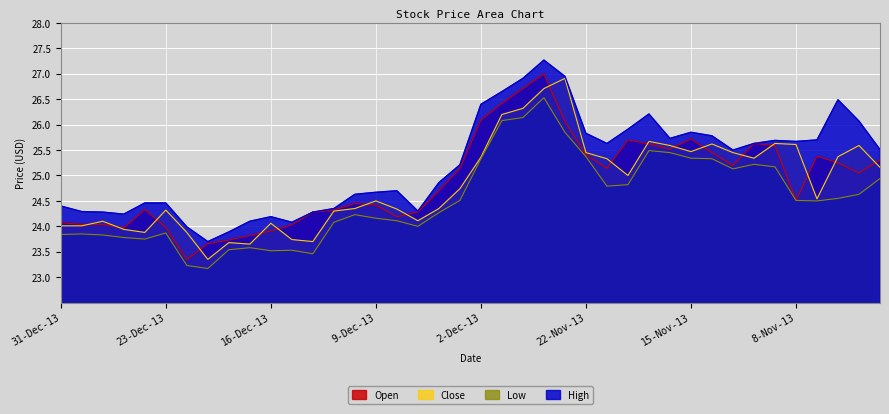

Is it true that High equals 10.1 at 15-Nov-13?

False